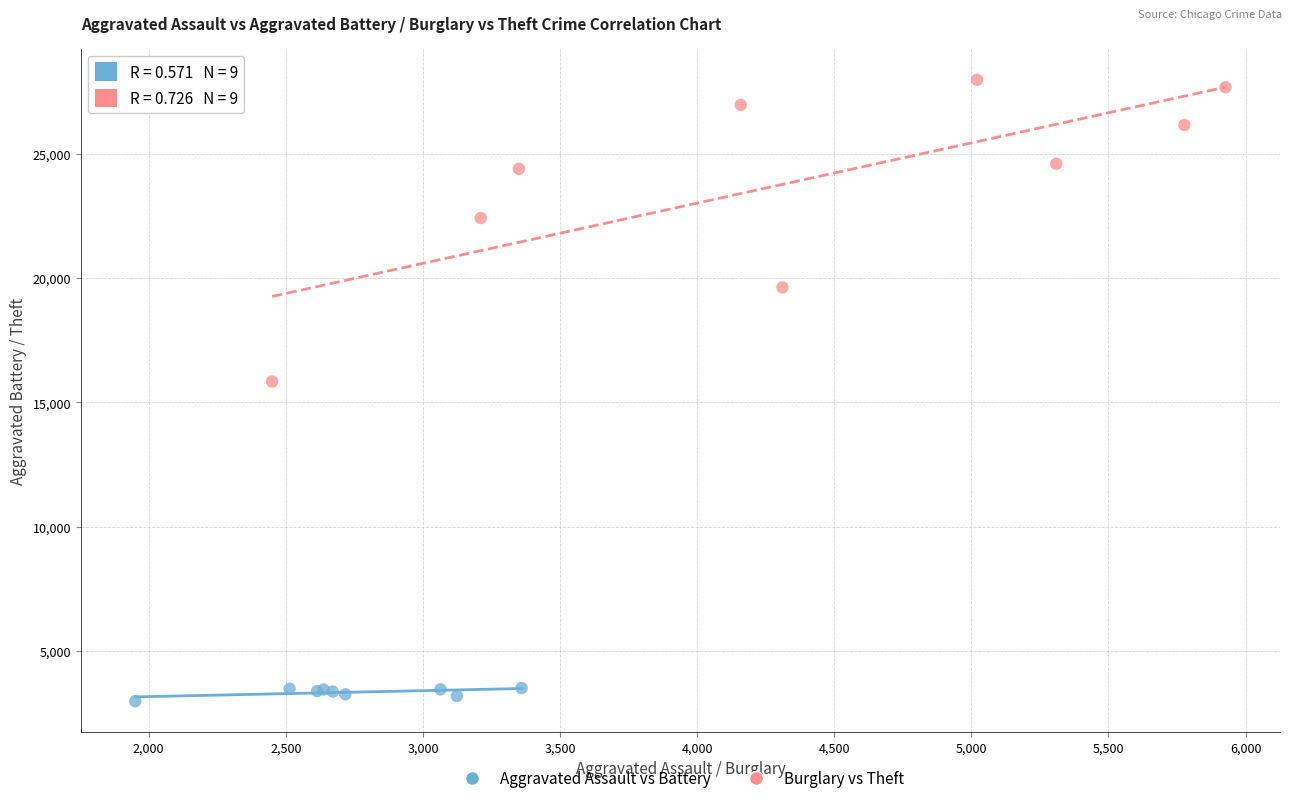

Which series contains the lowest Y value?

Aggravated Assault vs Battery